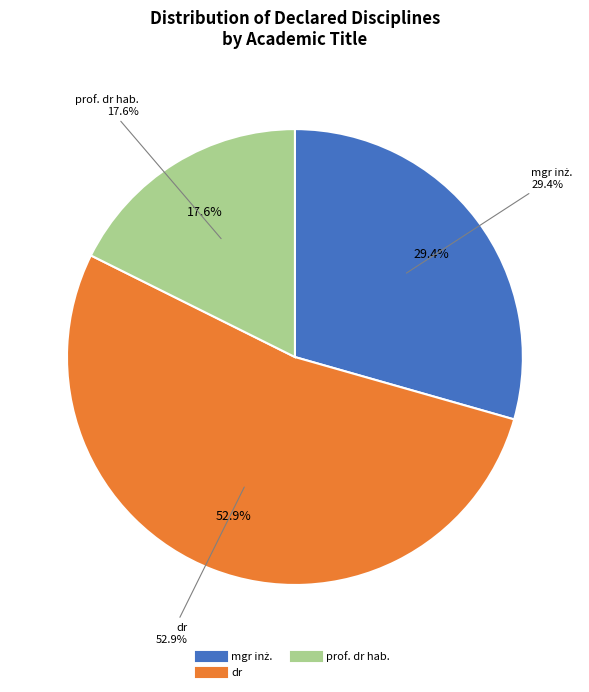

Does any single category account for the majority?

No